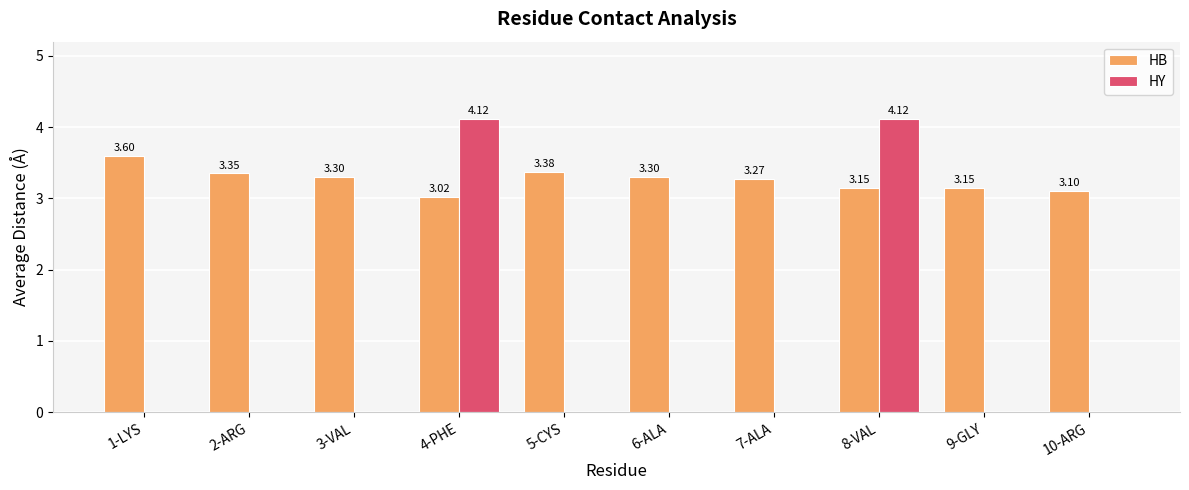

Which series has the largest range (max minus min)?

HY